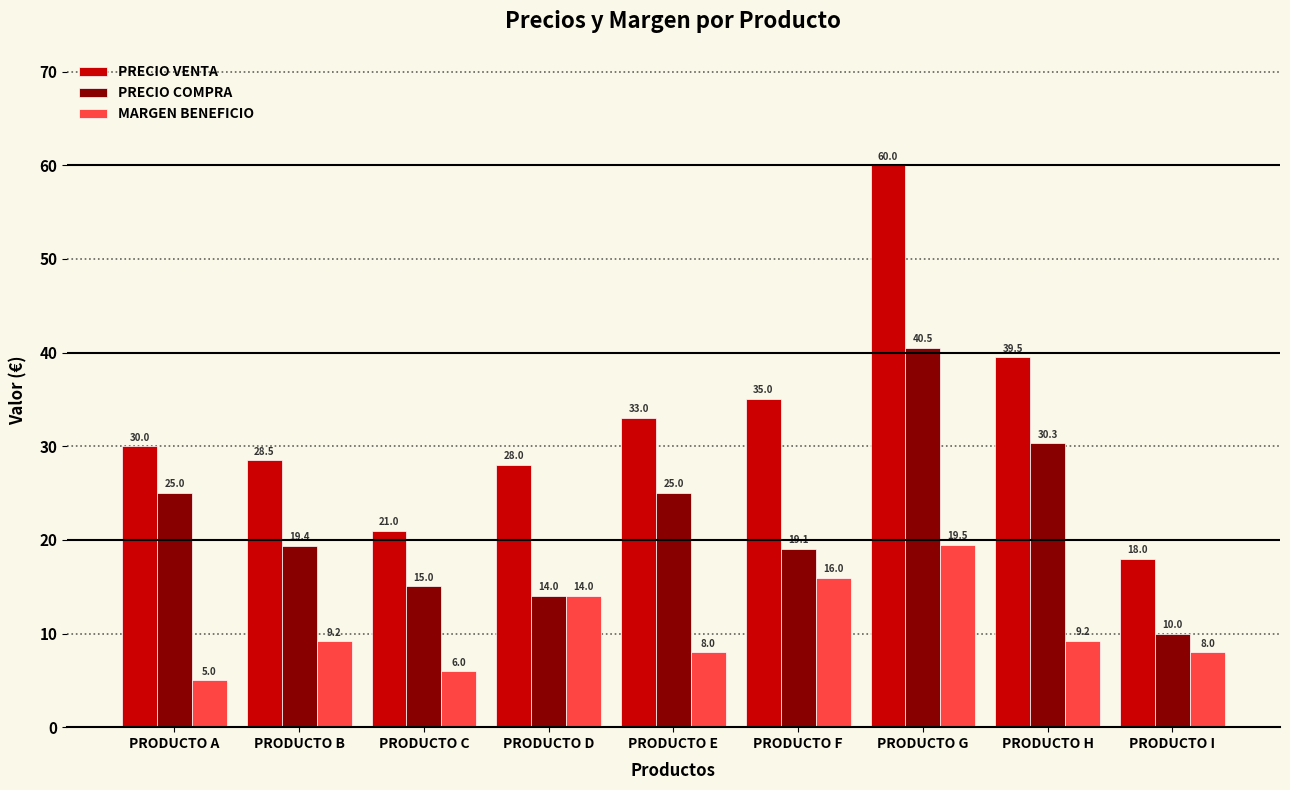

Does the chart contain any negative values?

No